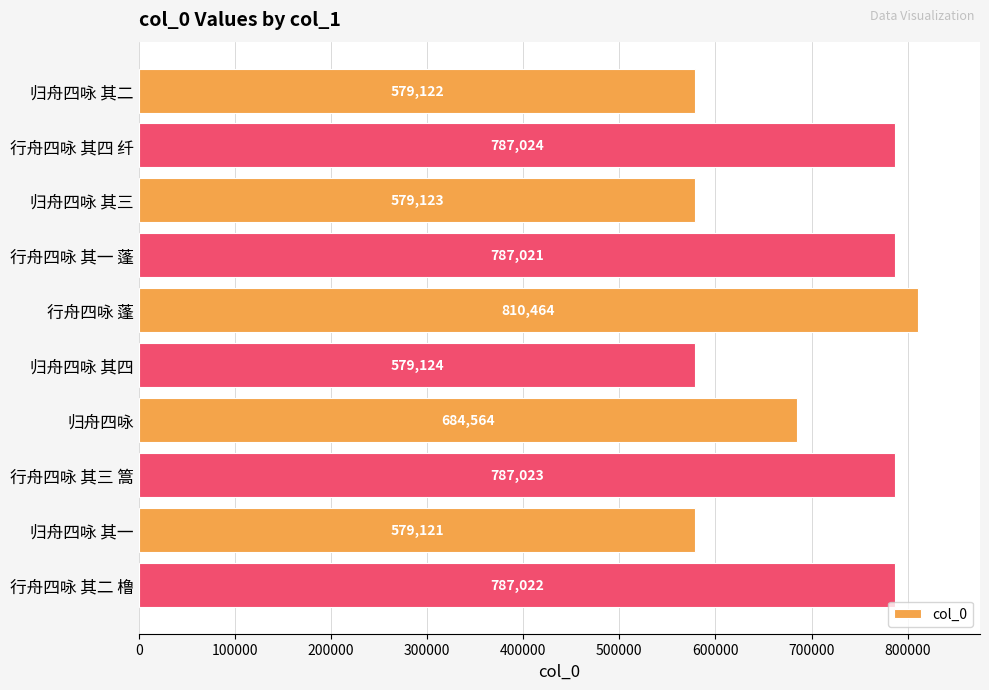

Reading top to bottom, transcribe all the data shown in this chart.

归舟四咏 其二=579122	行舟四咏 其四 纤=787024	归舟四咏 其三=579123	行舟四咏 其一 蓬=787021	行舟四咏 蓬=810464	归舟四咏 其四=579124	归舟四咏=684564	行舟四咏 其三 篙=787023	归舟四咏 其一=579121	行舟四咏 其二 橹=787022